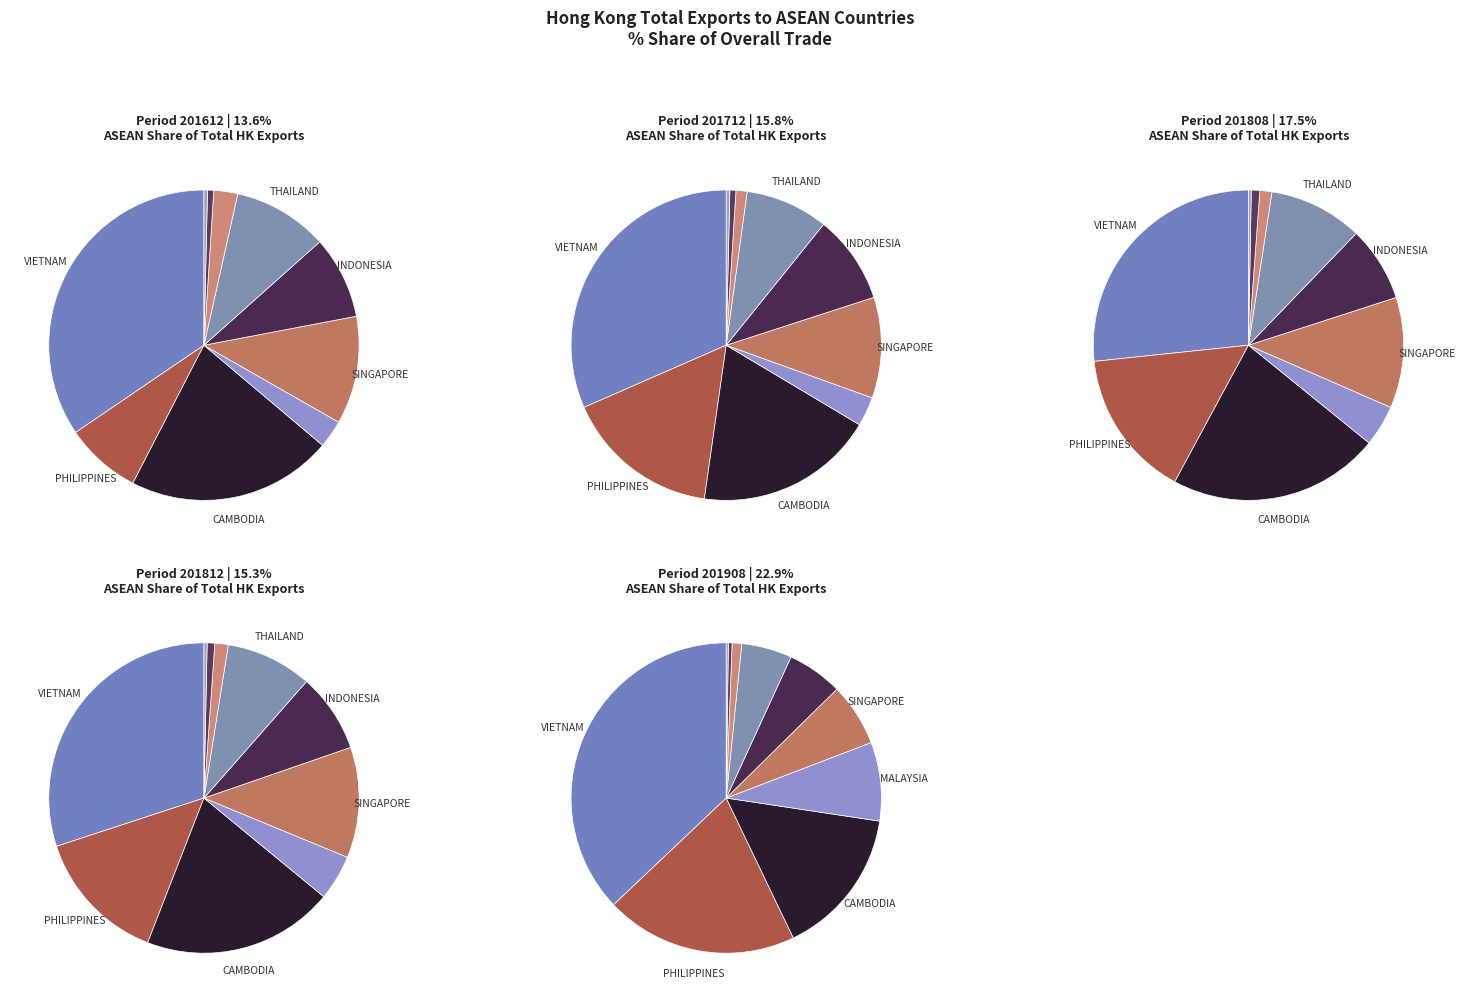

The BRUNEI slice represents 0% of the pie. True or false?

True